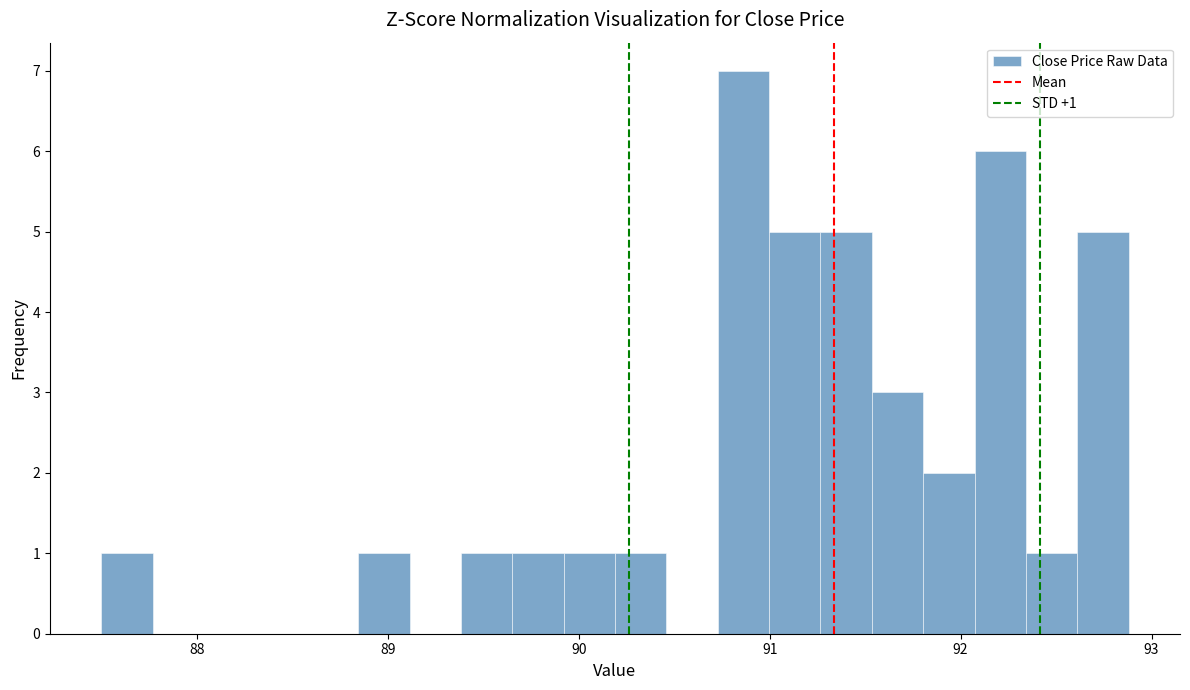

Read against the x-axis, roughly where is the centre of the tallest bar?

90.9